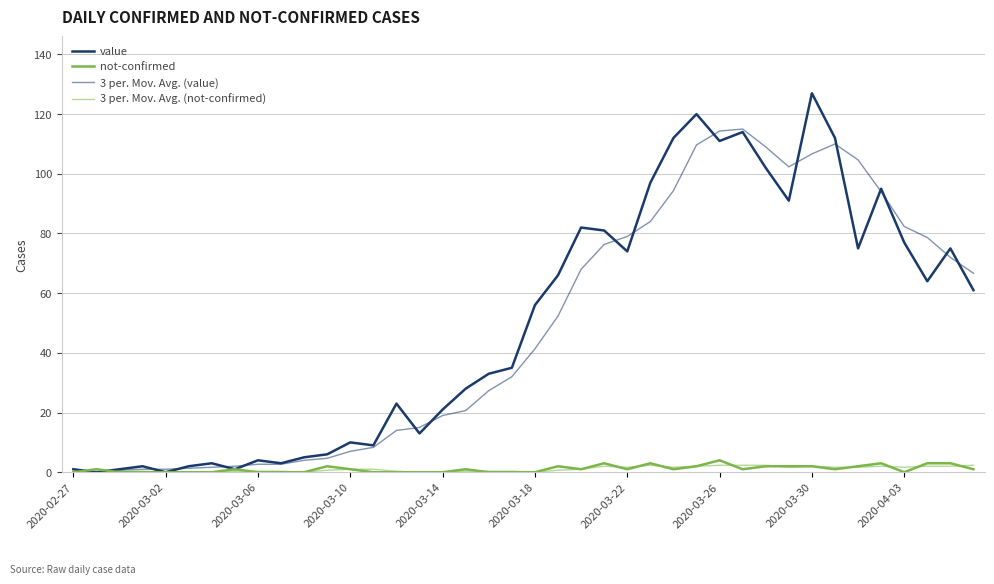

In value, how many points are lower than both neighbors (excluding endpoints)?

11